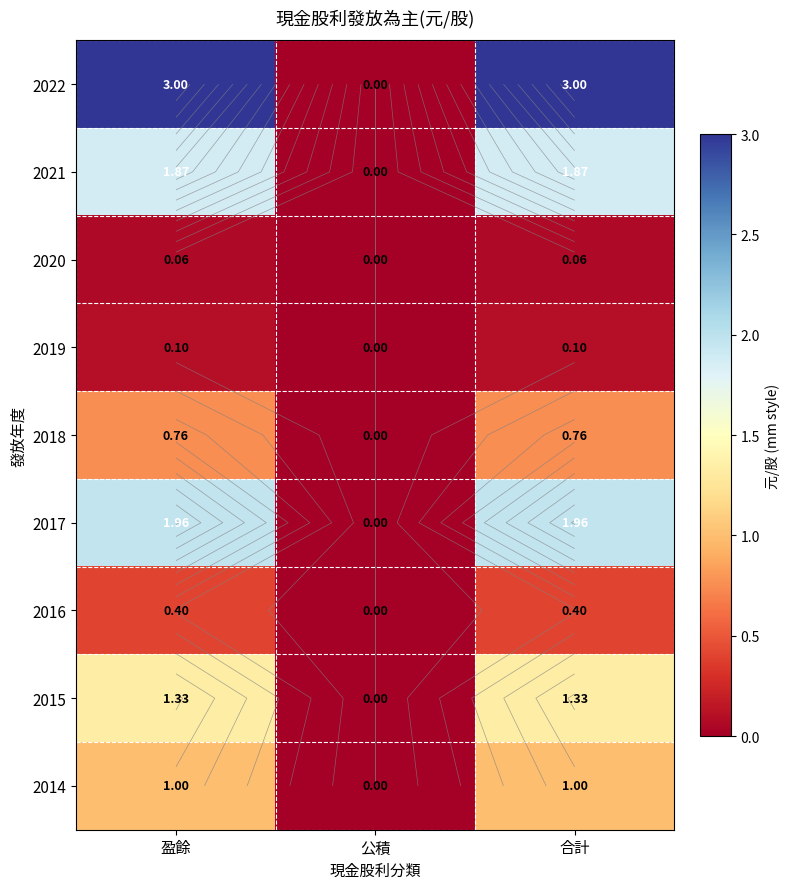

What is the highest value of the 2021 series?

1.9